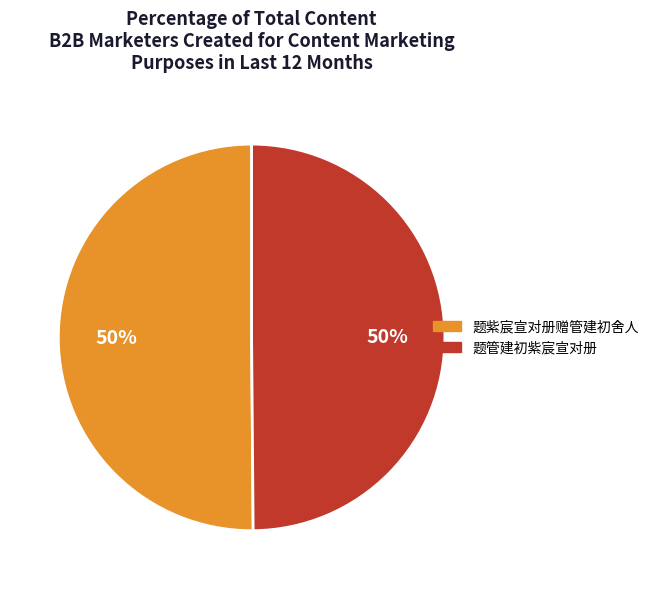

True or false: 题紫宸宣对册赠管建初舍人 accounts for 58% of the total.

False